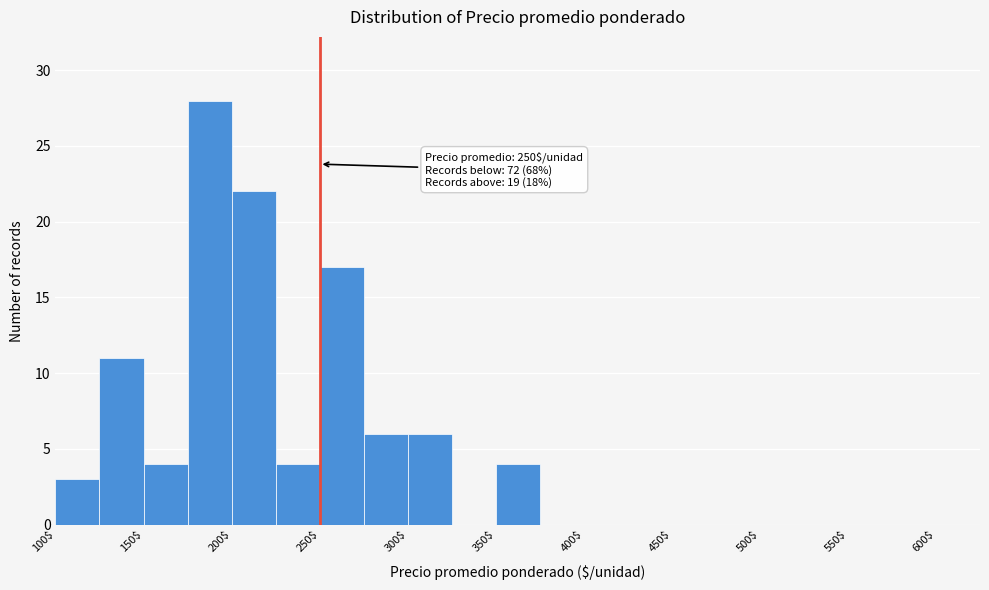

Which range on the x-axis has the tallest bar?

175 to 200